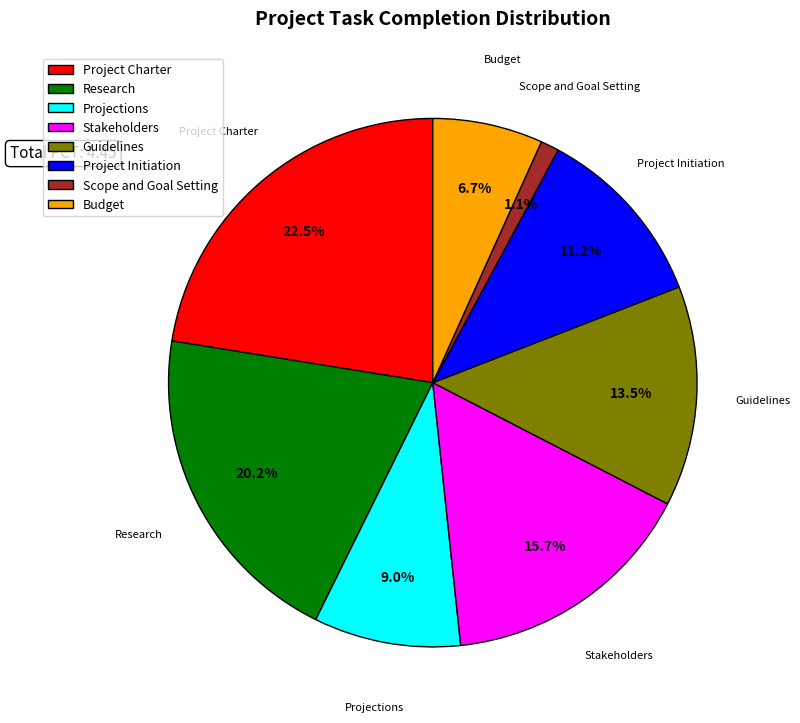

The Stakeholders slice represents 3% of the pie. True or false?

False